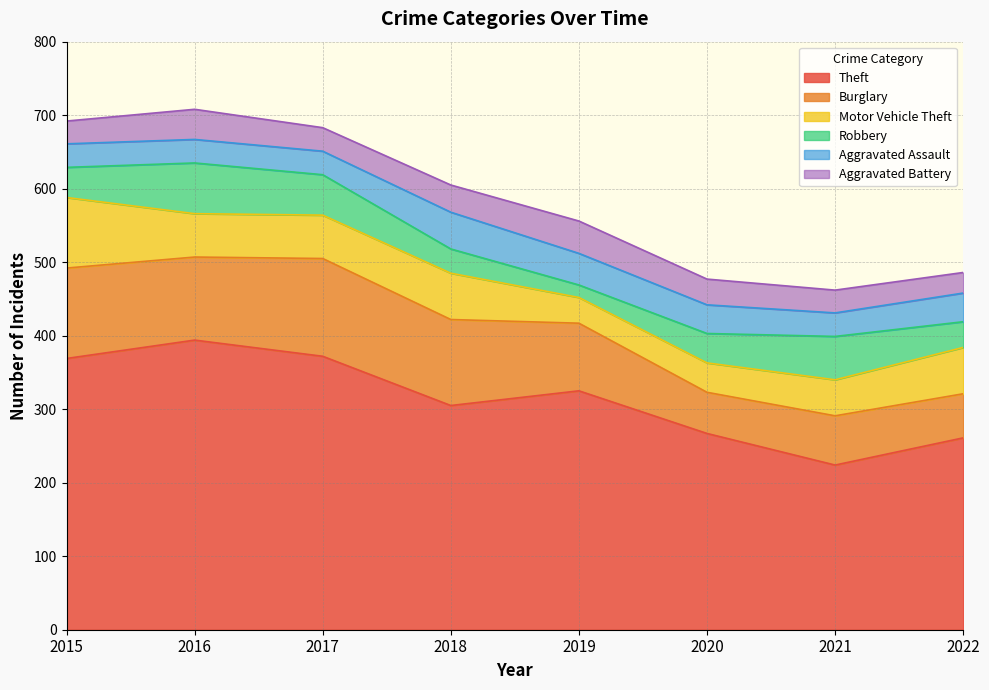

What is the sum of the Burglary values at 2016 and 2018?

230